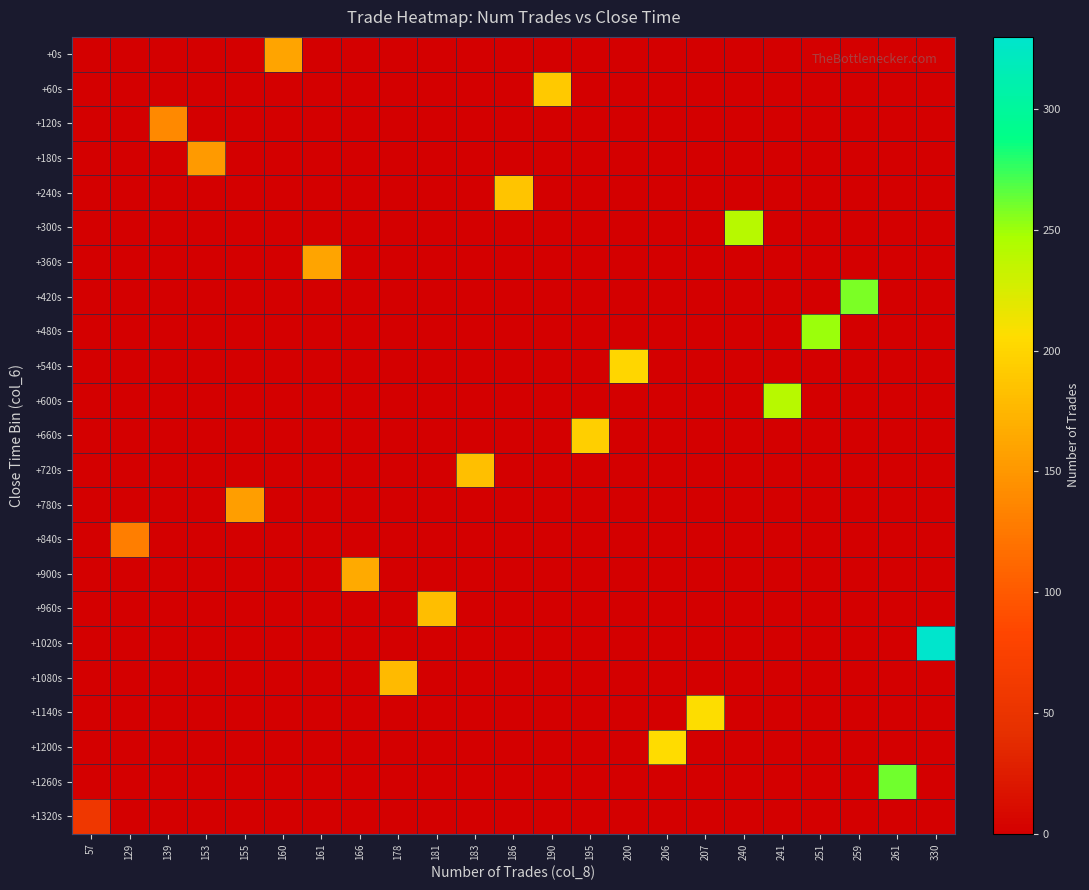

Count the number of data series in this chart.

23